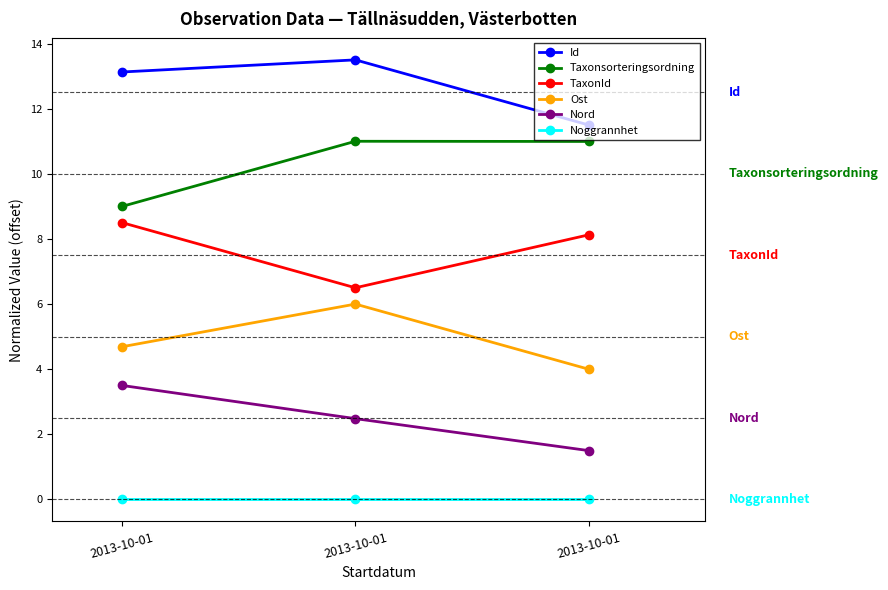

What are all the series names shown in the legend?

Id, Taxonsorteringsordning, TaxonId, Ost, Nord, Noggrannhet